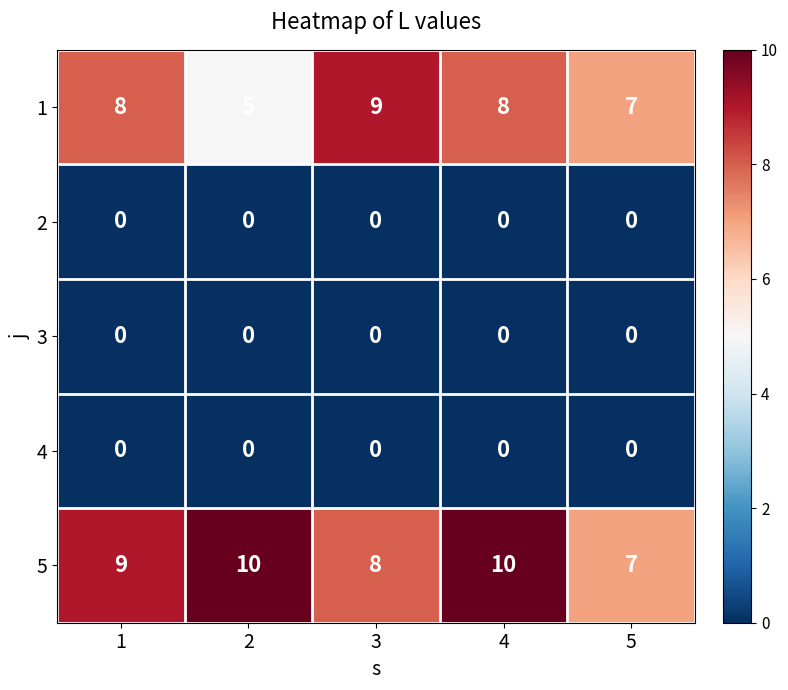

Reading left to right, what are all the values shown in this chart?

1: 1=8	2=5	3=9	4=8	5=7
2: 1=0	2=0	3=0	4=0	5=0
3: 1=0	2=0	3=0	4=0	5=0
4: 1=0	2=0	3=0	4=0	5=0
5: 1=9	2=10	3=8	4=10	5=7